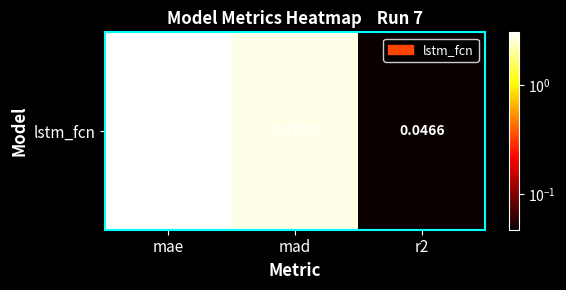

What is the change in value from mad to r2?

-2.7